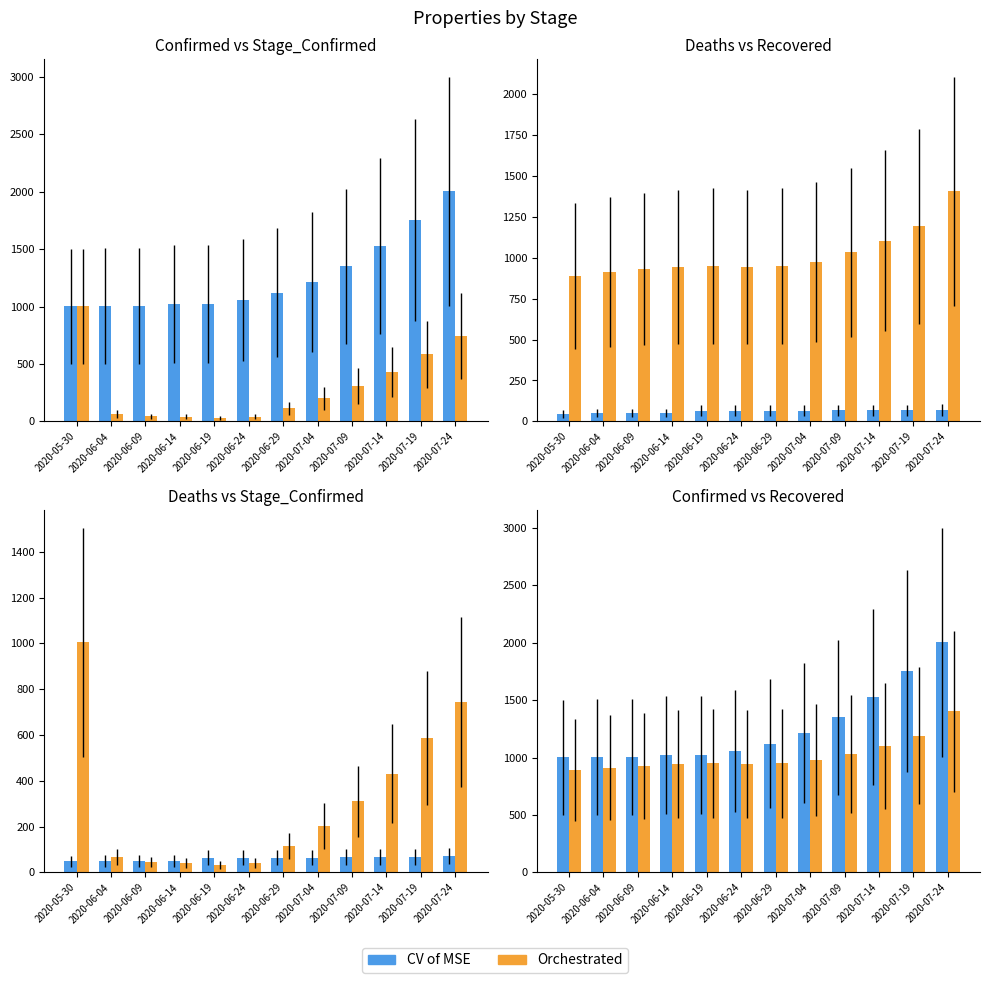

What is the spread (max minus min) of values at 2020-06-19?

75